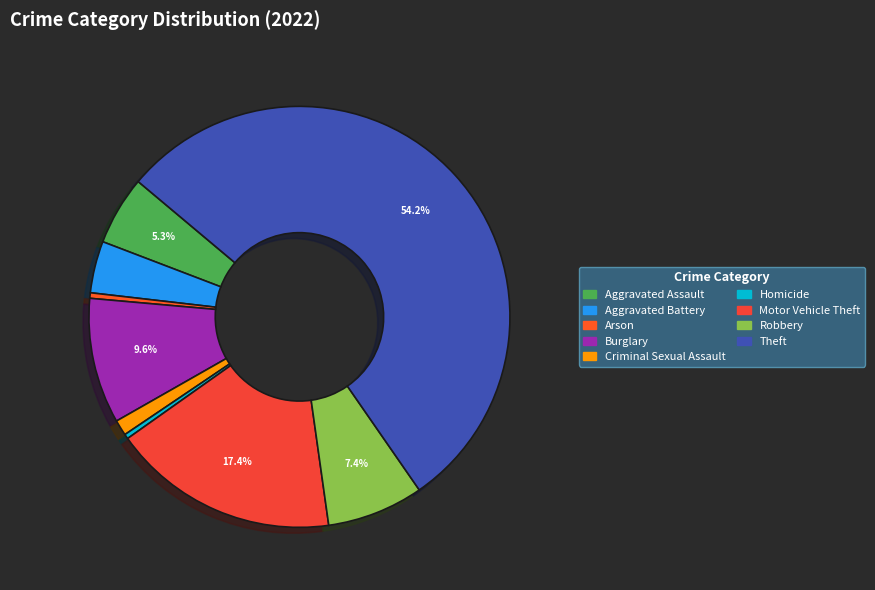

Is the sum of Robbery and Arson greater than half?

No